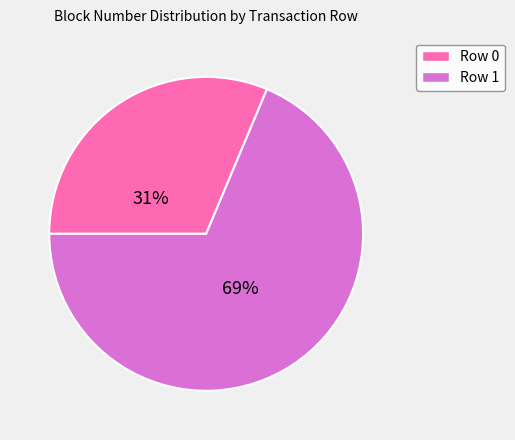

To the nearest percent, what percentage of the pie is Row 1?

69%